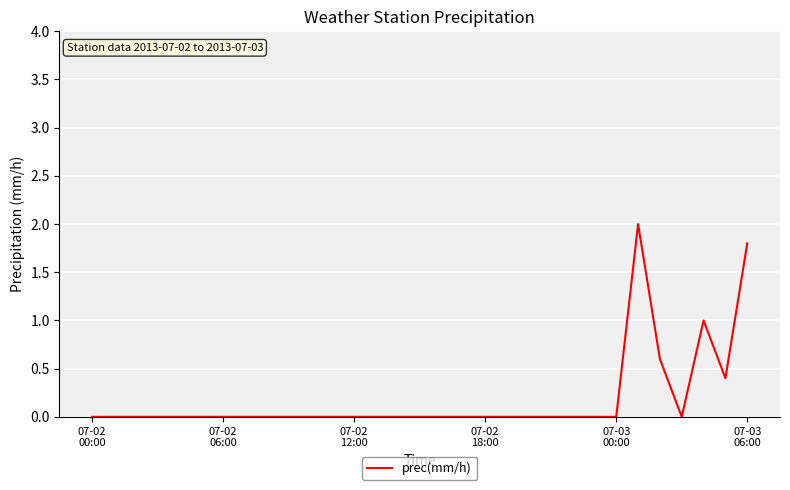

What is the greatest value displayed?

2.0